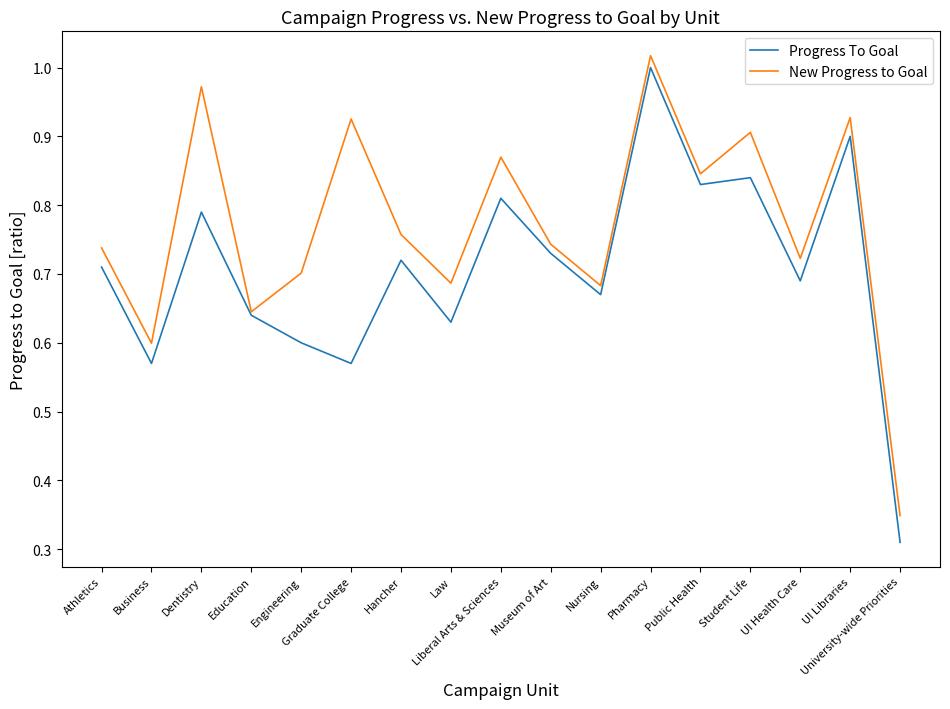

At which category does New Progress to Goal reach its first local valley?

Business